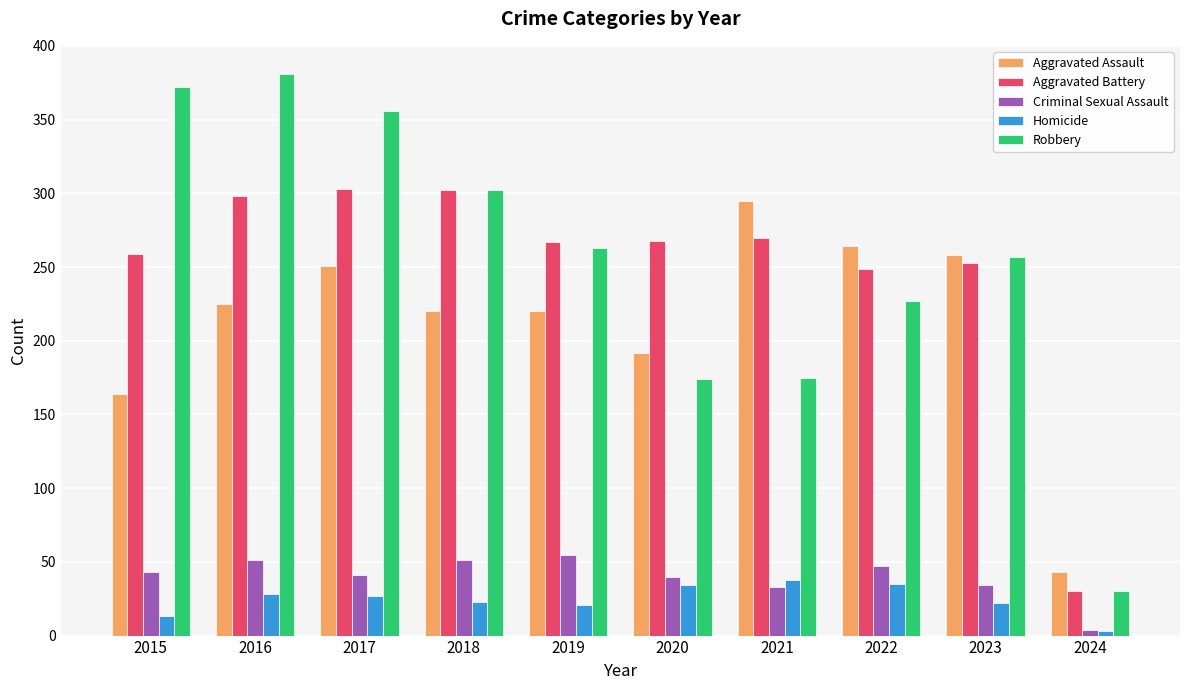

At how many categories does at least one series exceed 284?

5